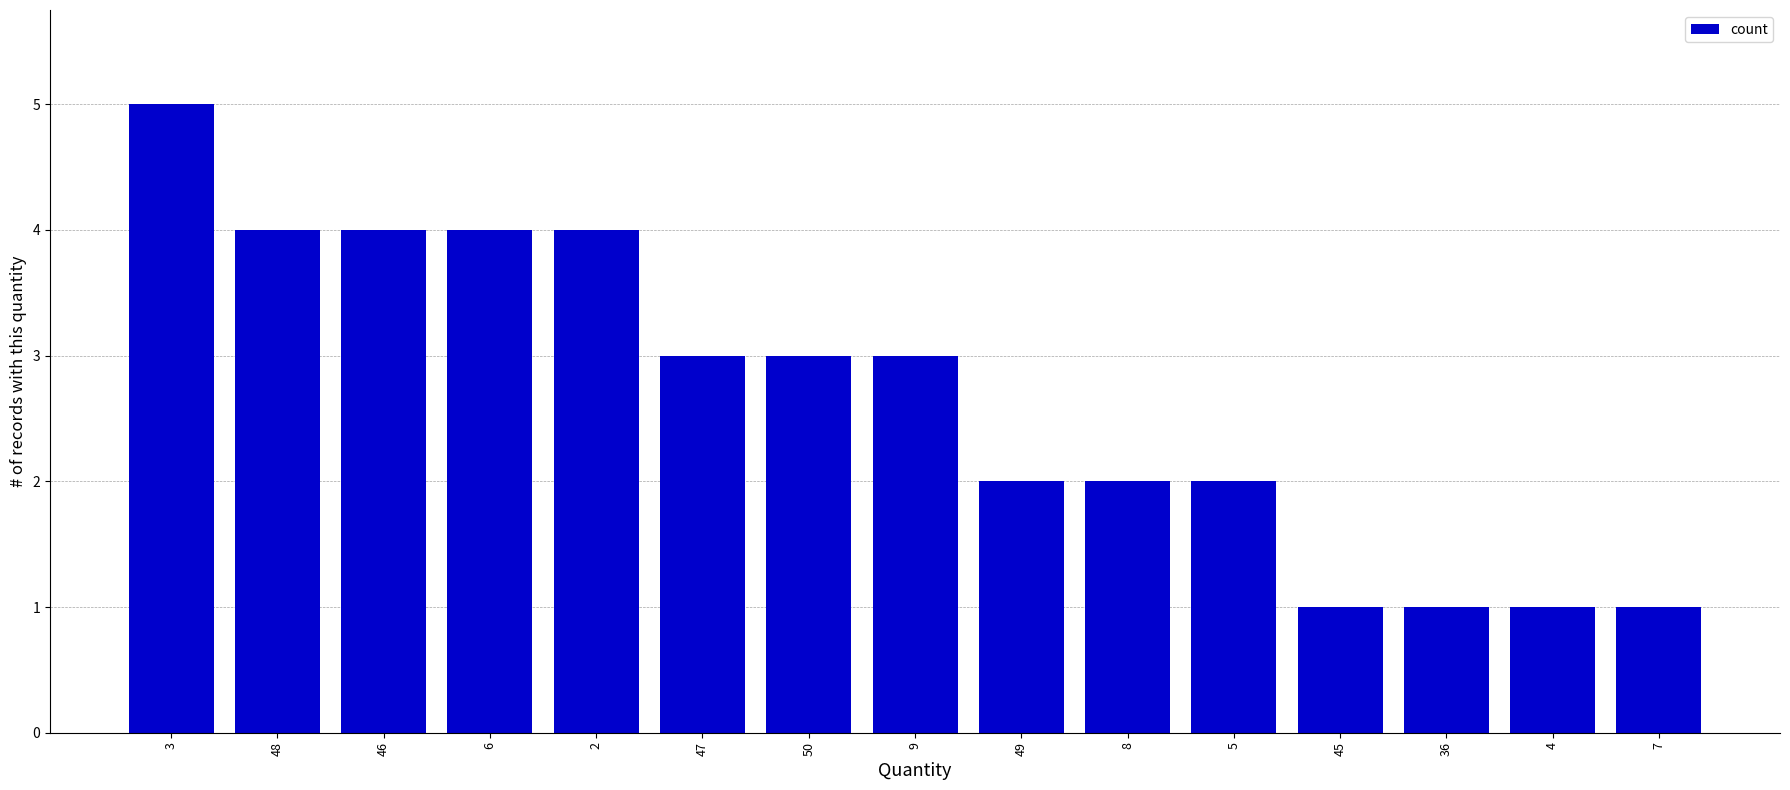

Reading right to left, list all the values displayed in this chart.

1	1	1	1	2	2	2	3	3	3	4	4	4	4	5